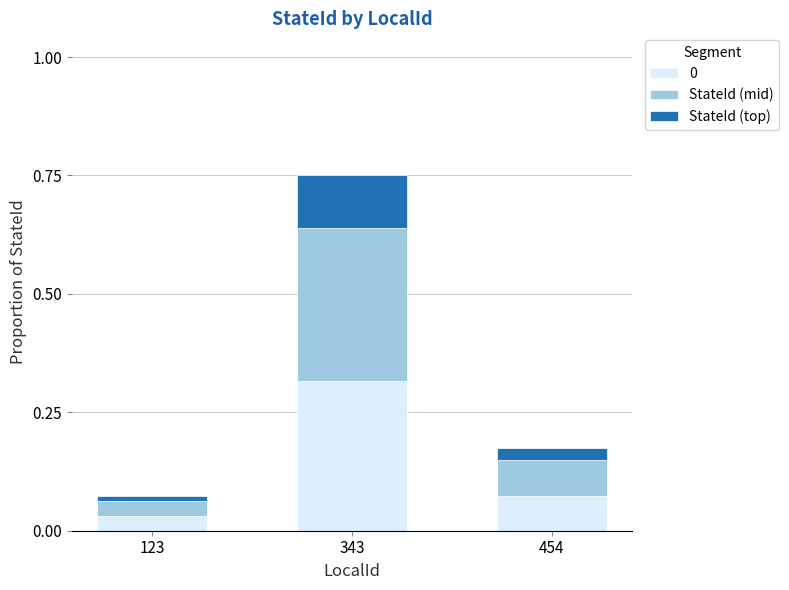

What is the sum of all 0 values?

0.4